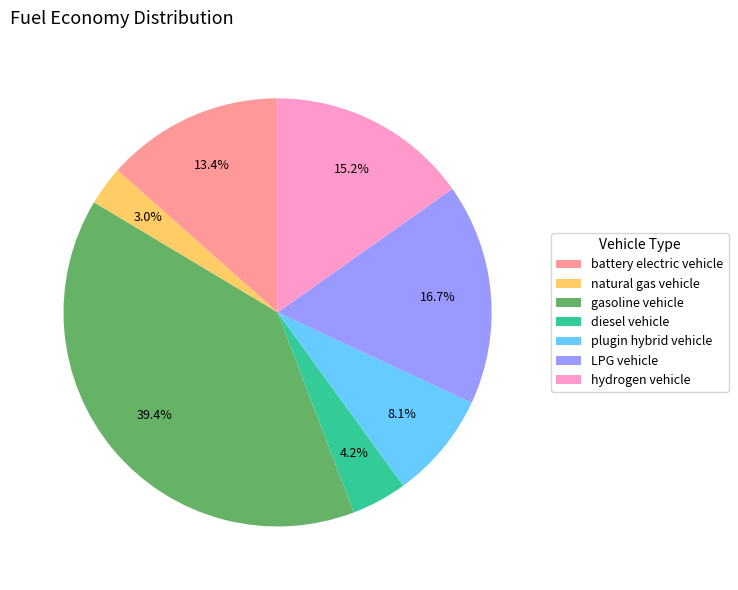

Combined, do hydrogen vehicle and diesel vehicle account for over 50%?

No